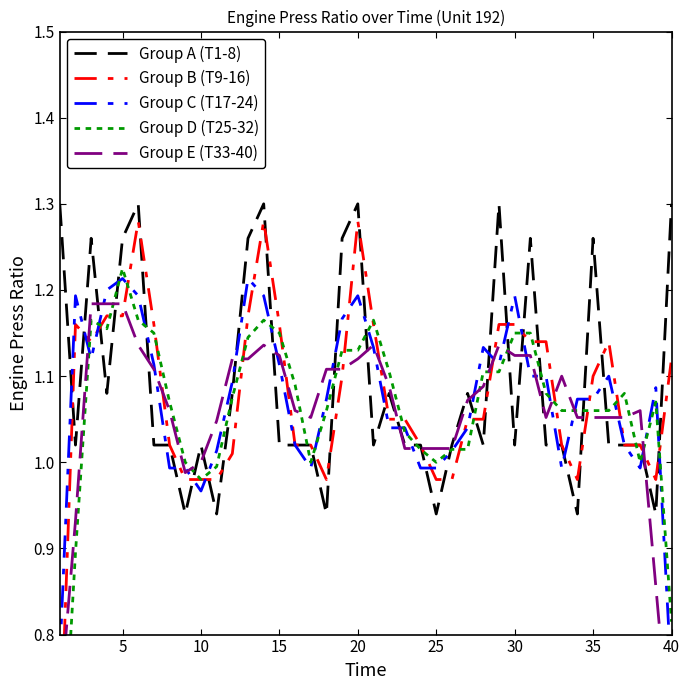

Is this an area chart (filled region under the line)?

No